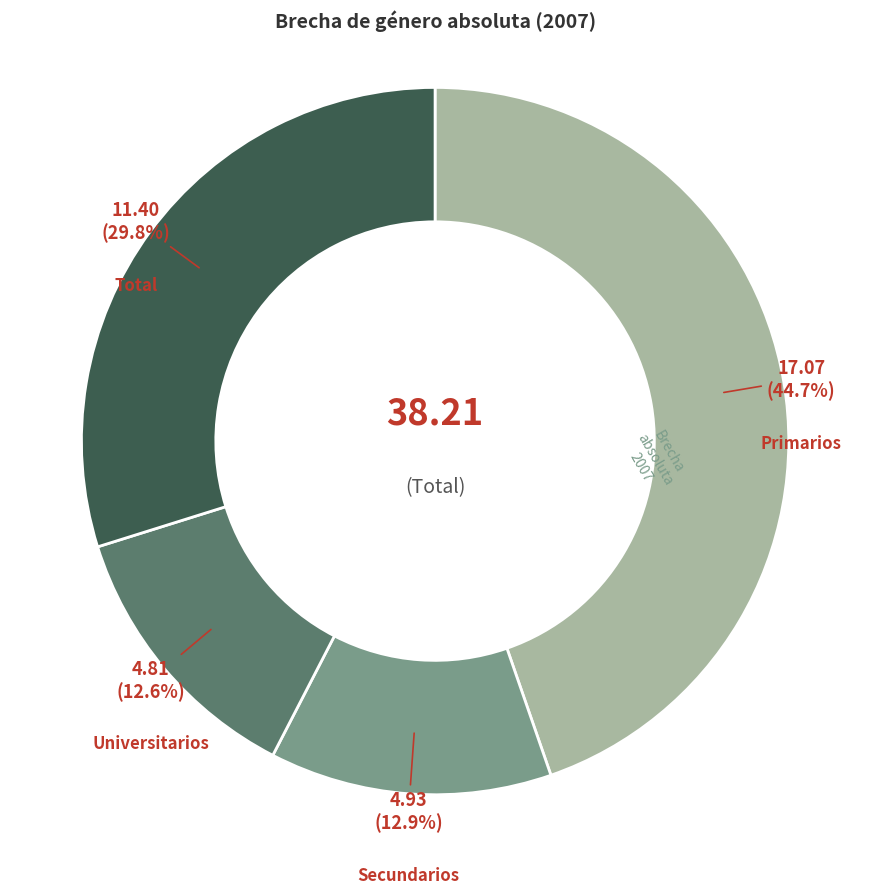

Does any single category account for the majority?

No